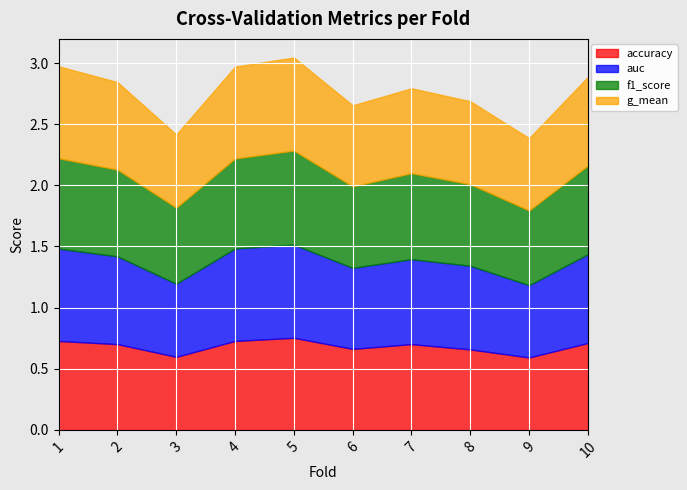

Rank the series at 10 from highest to lowest value.

auc, g_mean, f1_score, accuracy